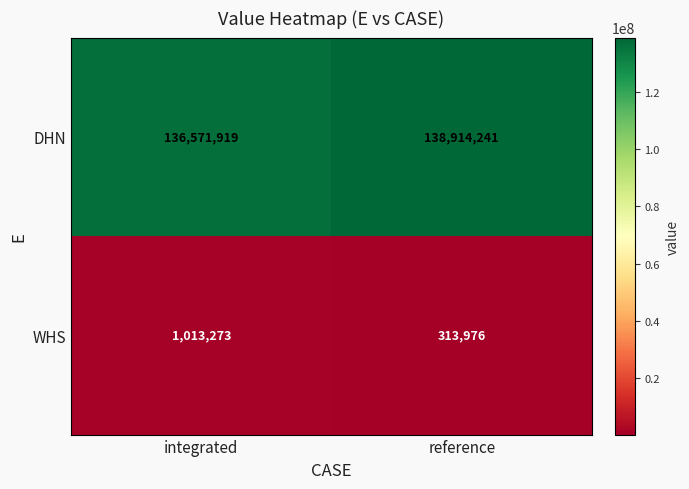

What is the sum of the DHN values at reference and integrated?

275486160